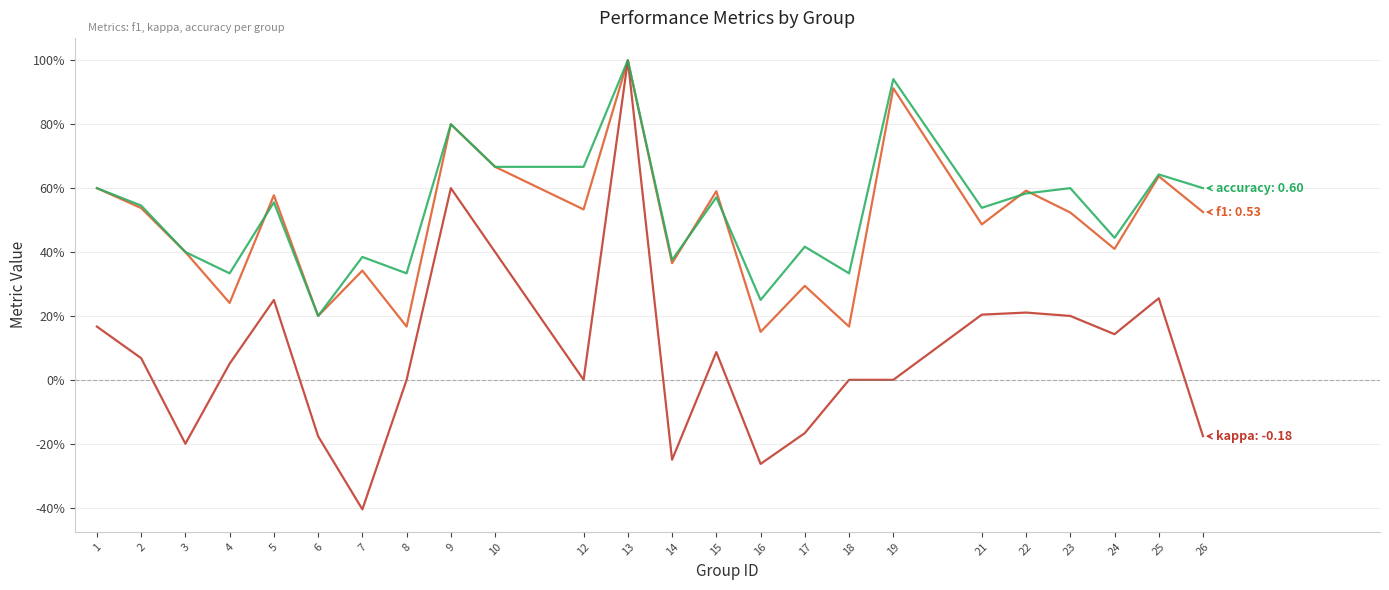

Does the chart have visible grid lines?

Yes